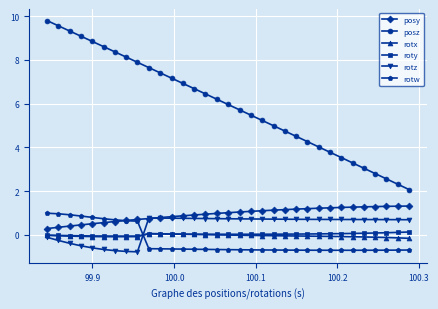

What is the value of the posy point at the 32nd from the left?

1.3